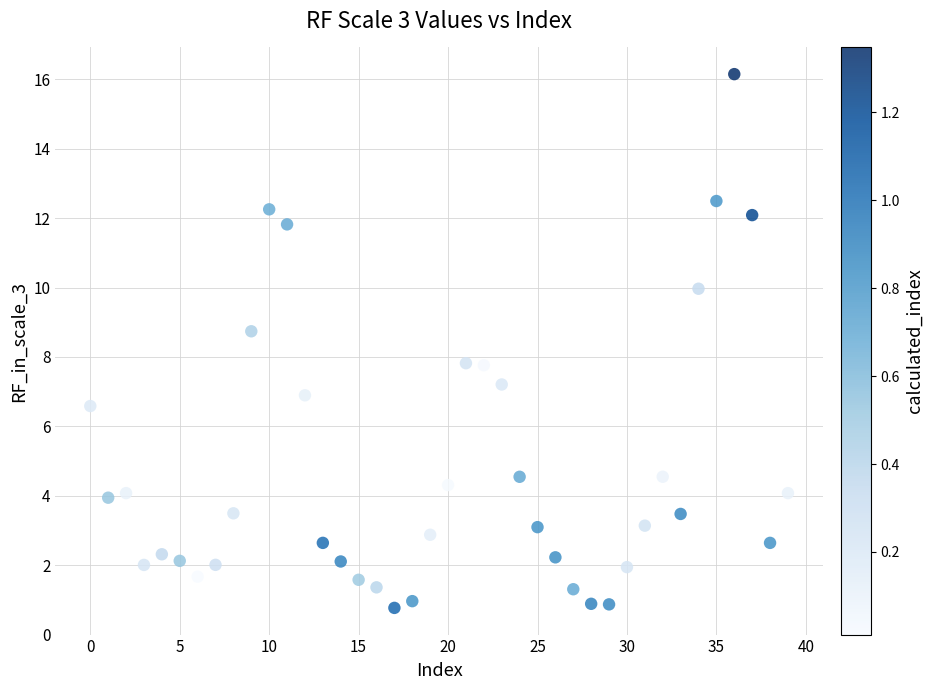

What is the range of Y values (max minus min)?

15.4